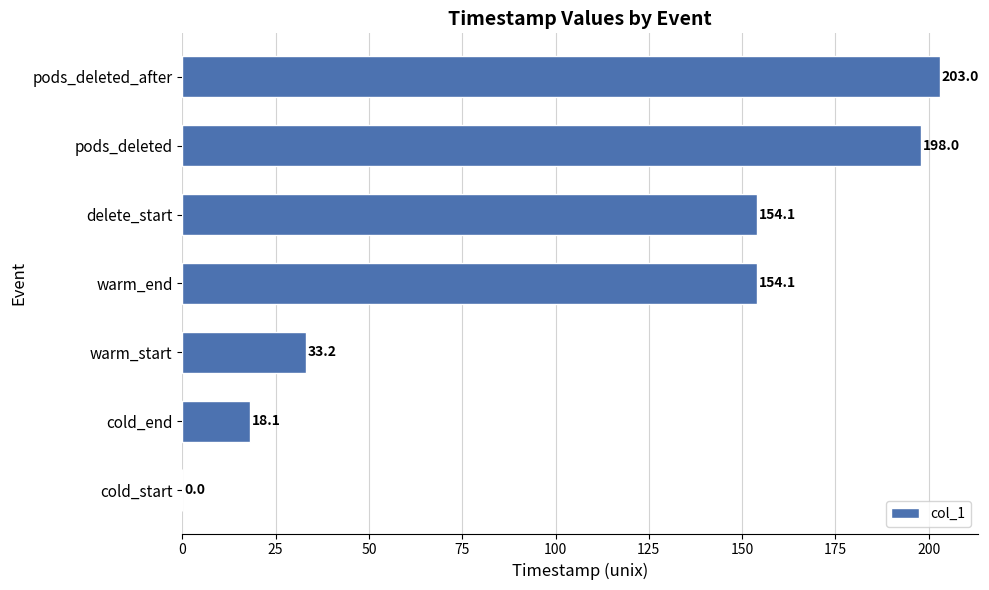

Approximately how many times larger is the value at delete_start compared to pods_deleted_after?

0.8